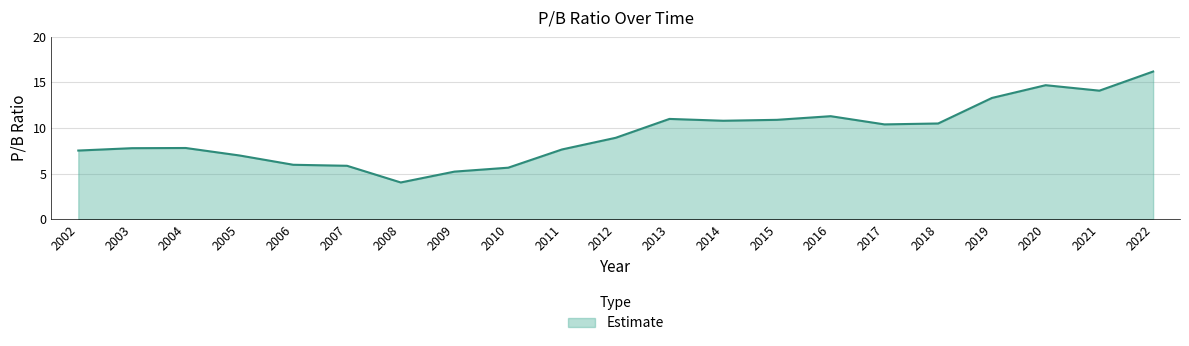

What is the maximum value shown in the chart?

16.2